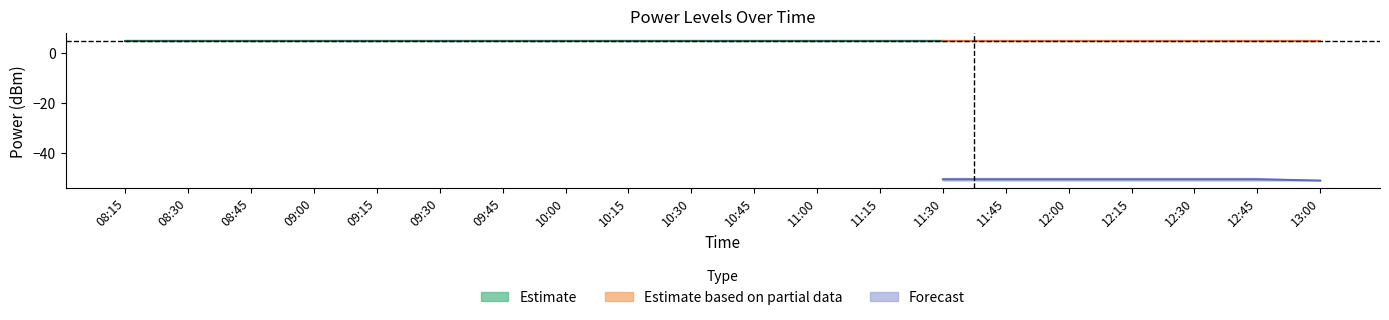

What is the sum of the PowerRLTMmin[dBm] values at 11:30 and 12:00?

-102.0